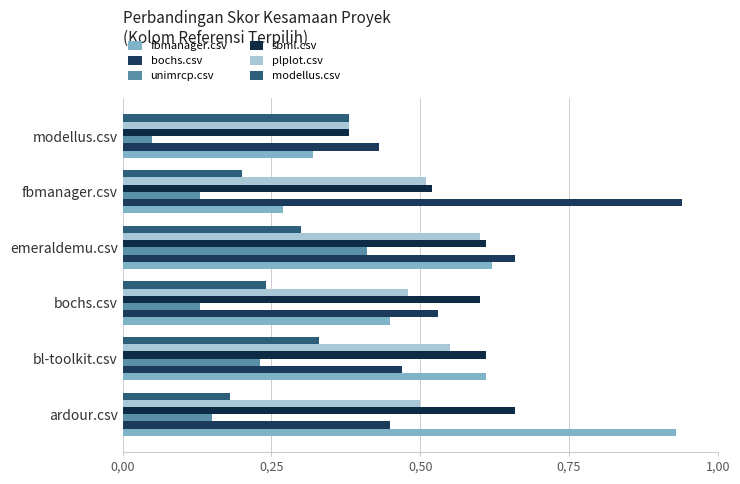

What is the difference between the second highest and minimum values in the bochs.csv series?

0.2